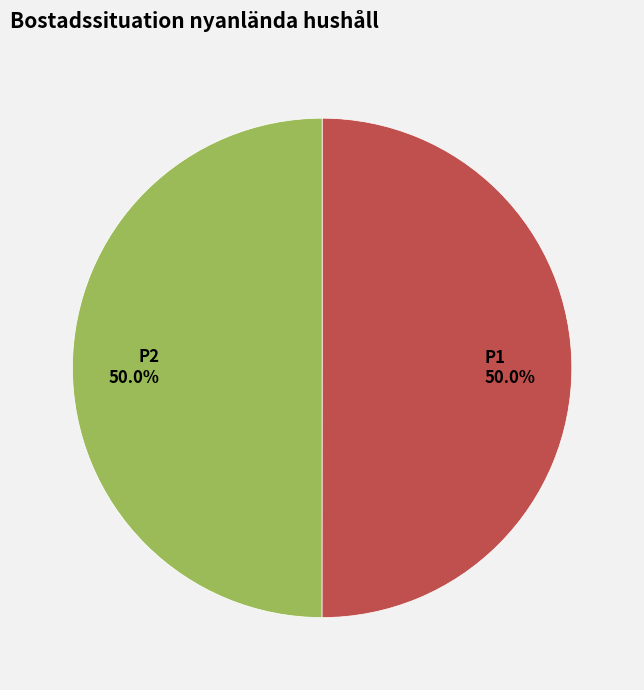

Approximately how many times larger is the value at P2 compared to P1?

1.0